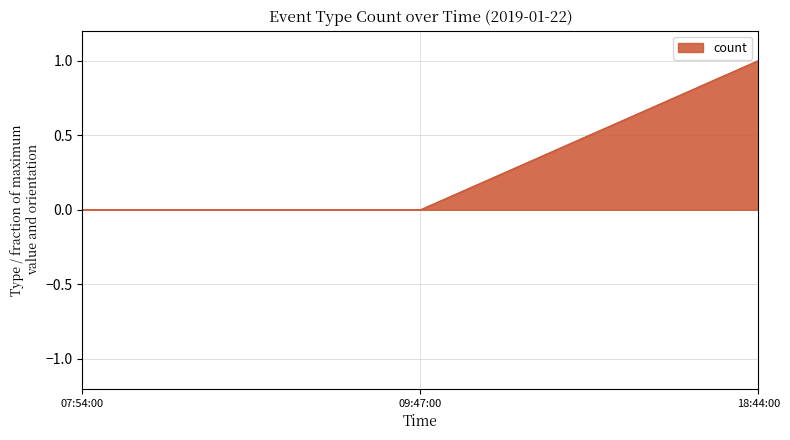

Is it true that the value at 09:47:00 is 0?

True